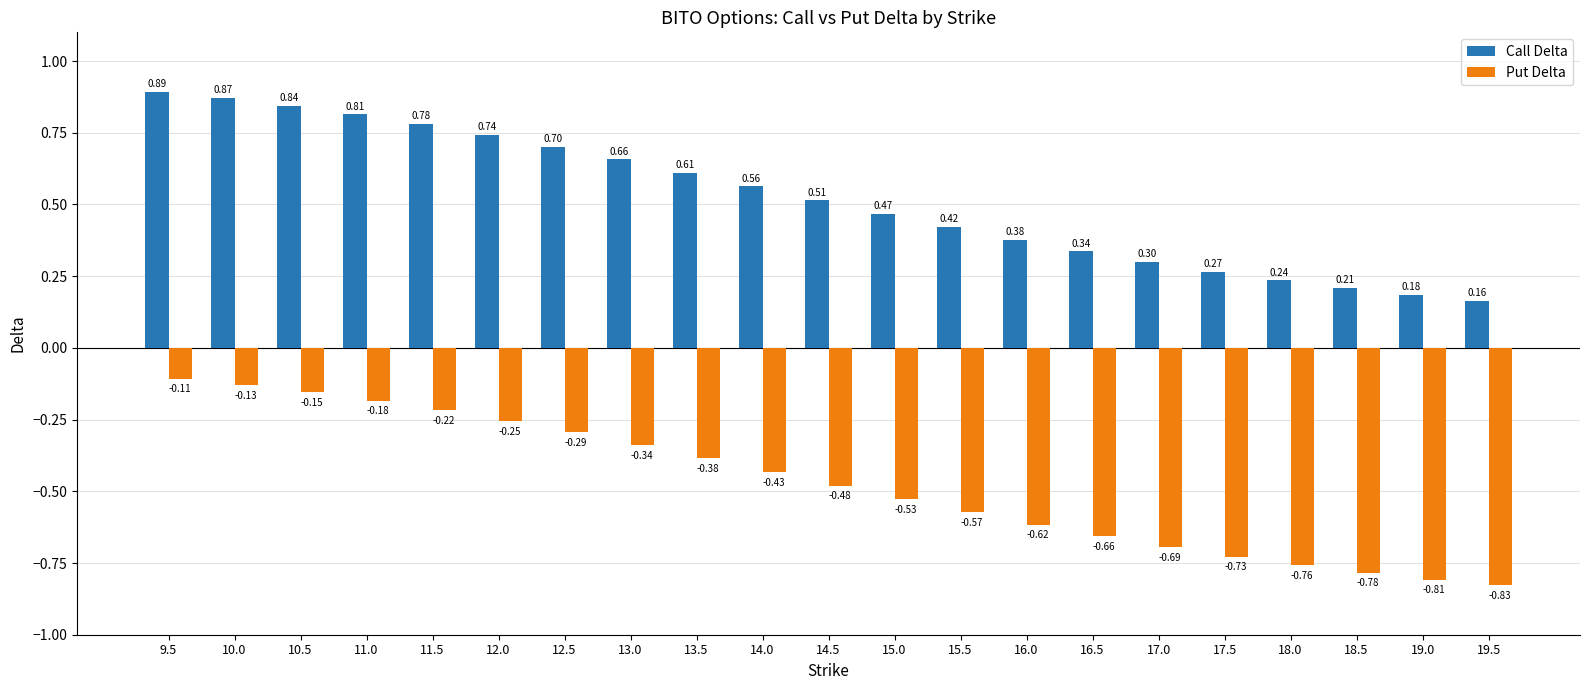

What is the label of the 11th bar from the left?

14.5